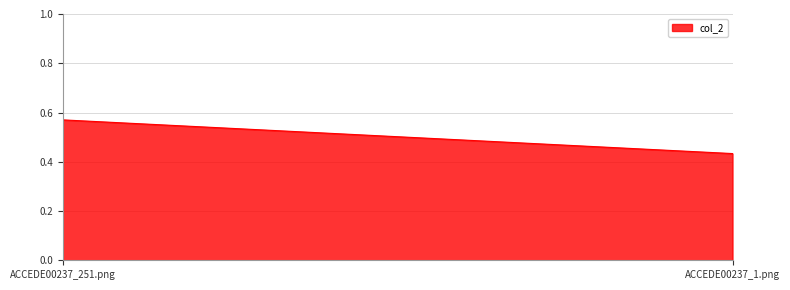

List the labels in order of value, smallest first.

ACCEDE00237_1.png, ACCEDE00237_251.png